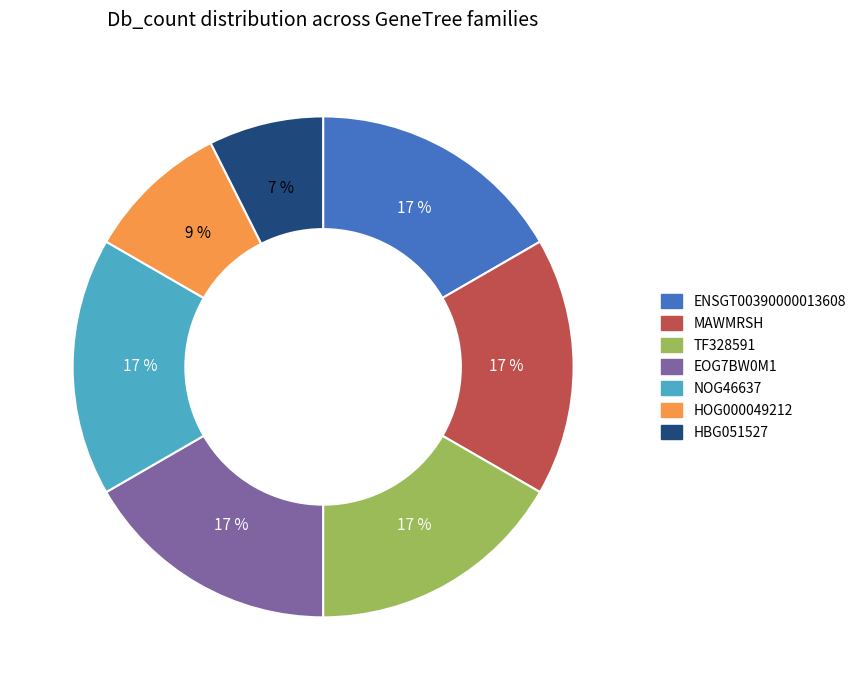

Count the number of slices in the pie.

7